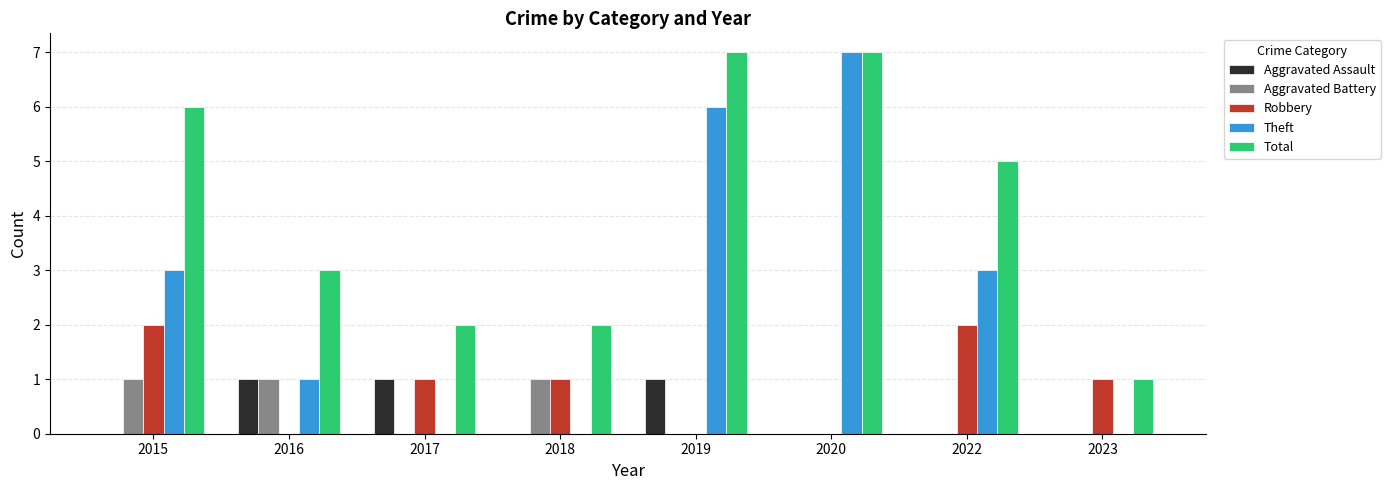

What is the total value across all series at 2022?

10